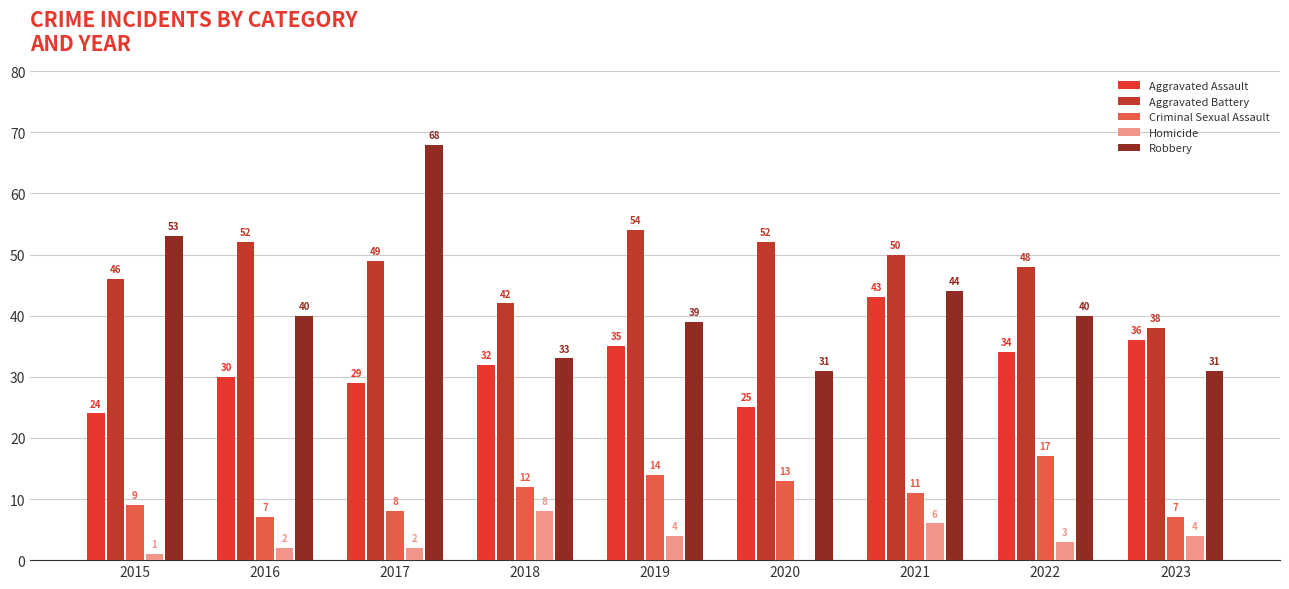

Between 2020 and 2021, which series saw the biggest shift?

Aggravated Assault